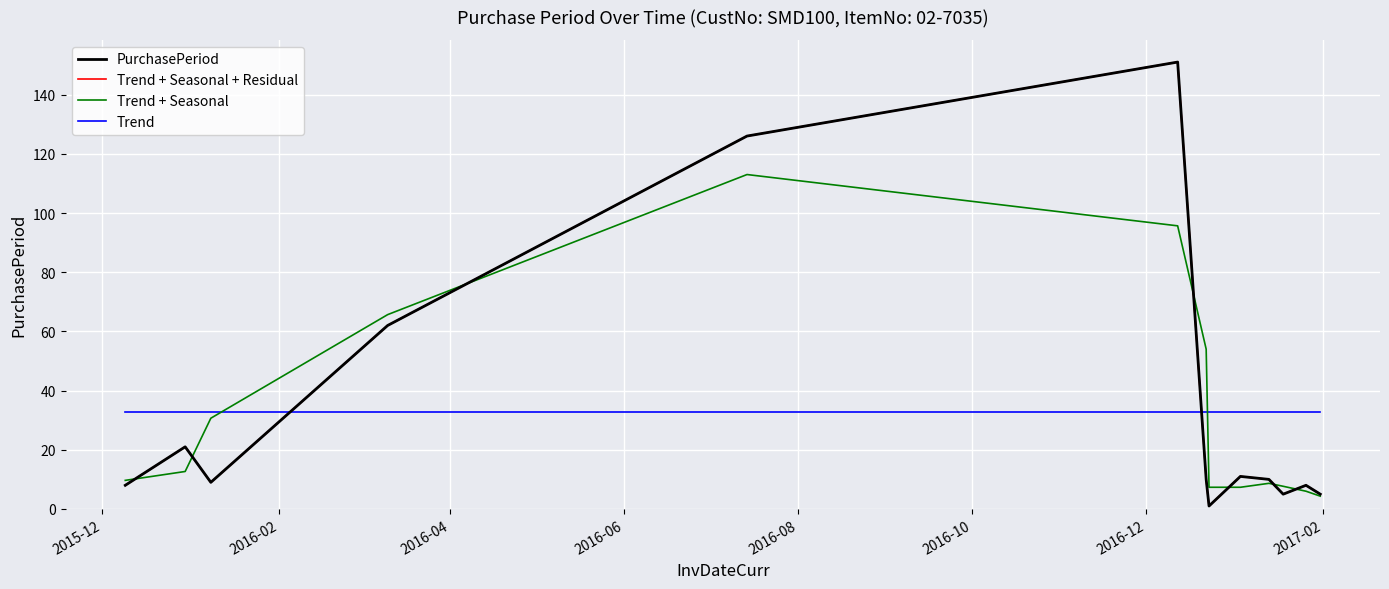

Is this an area chart (filled region under the line)?

No